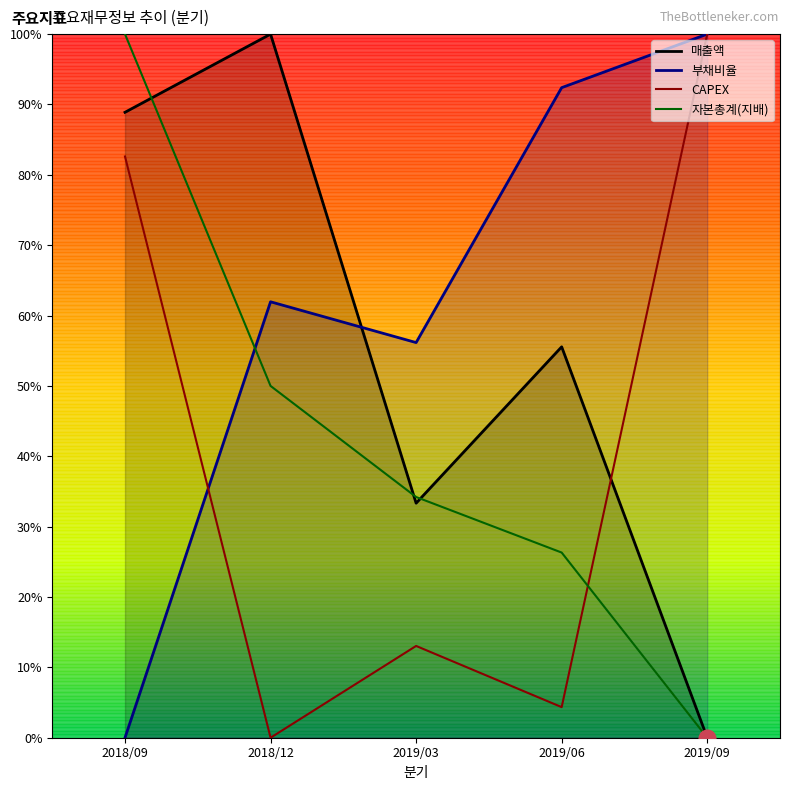

Reading left to right, what are all the values shown in this chart?

매출액: 88.9	100.0	33.3	55.6	0.0
부채비율: 0.0	62.0	56.2	92.4	100.0
CAPEX: 82.6	0.0	13.0	4.3	100.0
자본총계(지배): 100.0	50.0	34.2	26.3	0.0